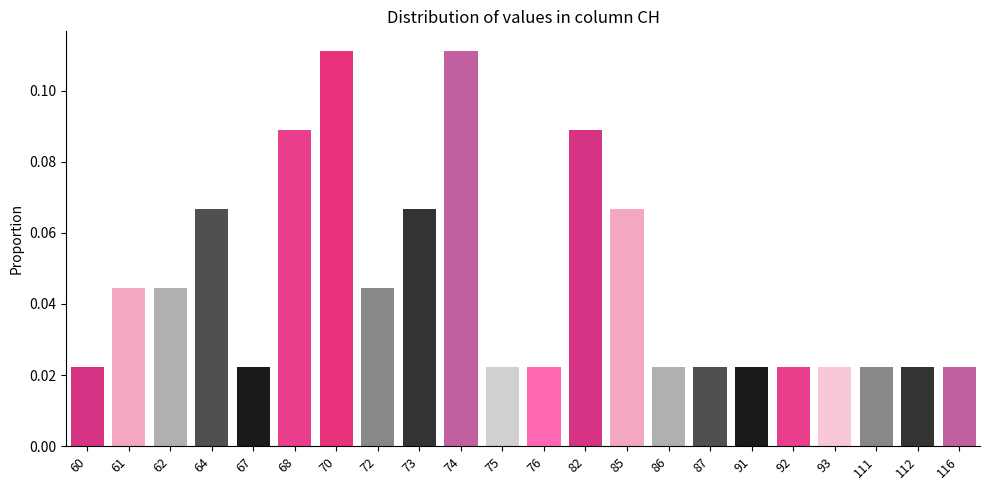

Between 62 and 111, which is larger?

62